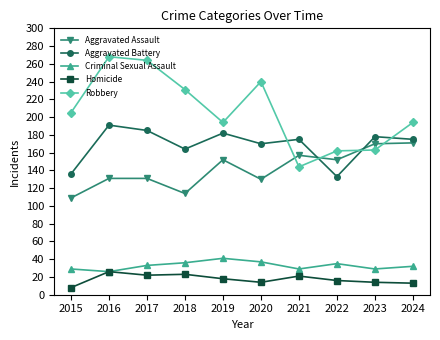

True or false: Aggravated Assault has a value of 131 at 2017.

True